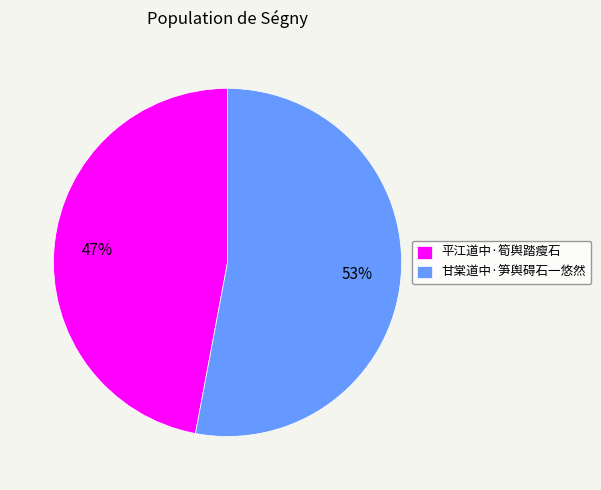

To the nearest percent, what percentage of the pie is 平江道中·筍舆踏瘦石?

47%